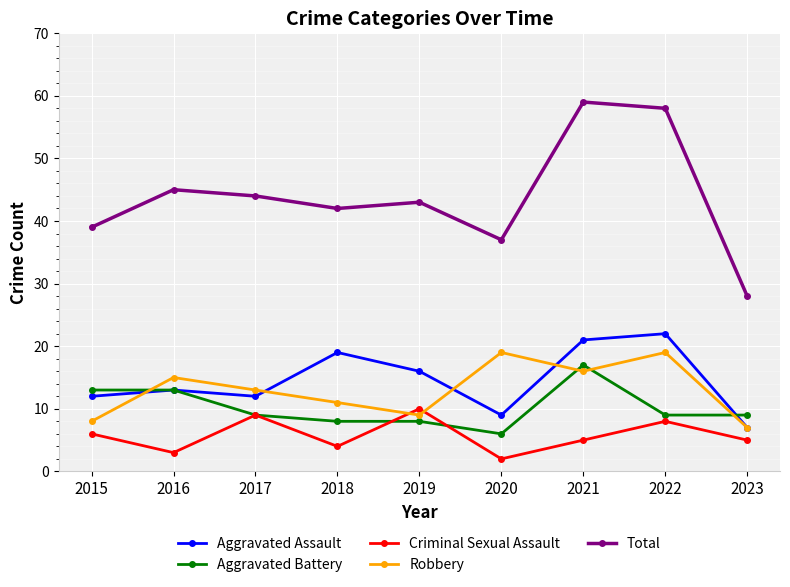

How many lines are shown in the chart?

5